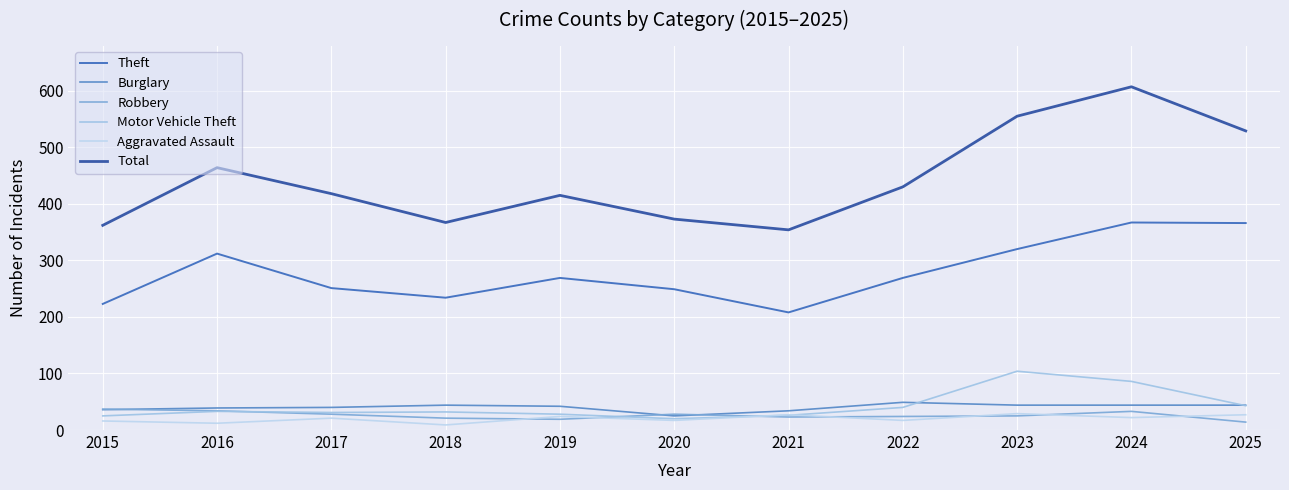

What is the highest value of the Aggravated Assault series?

29